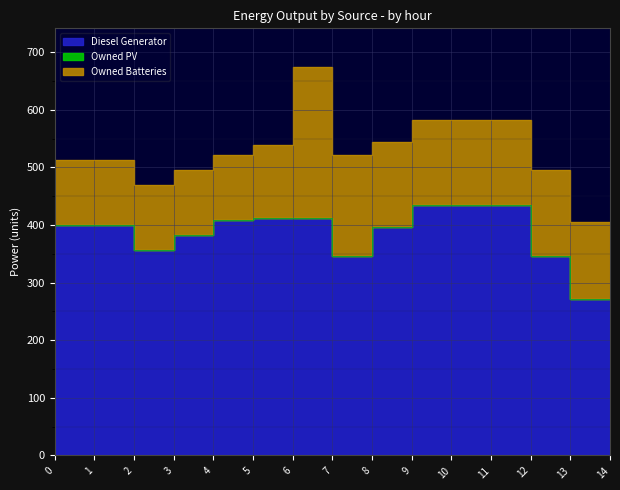

What is the total value across all series at 6?

539